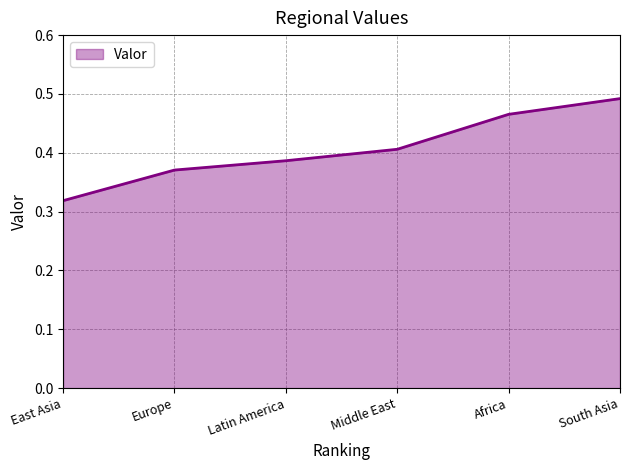

True or false: the data has more than 1 interior local peaks.

False